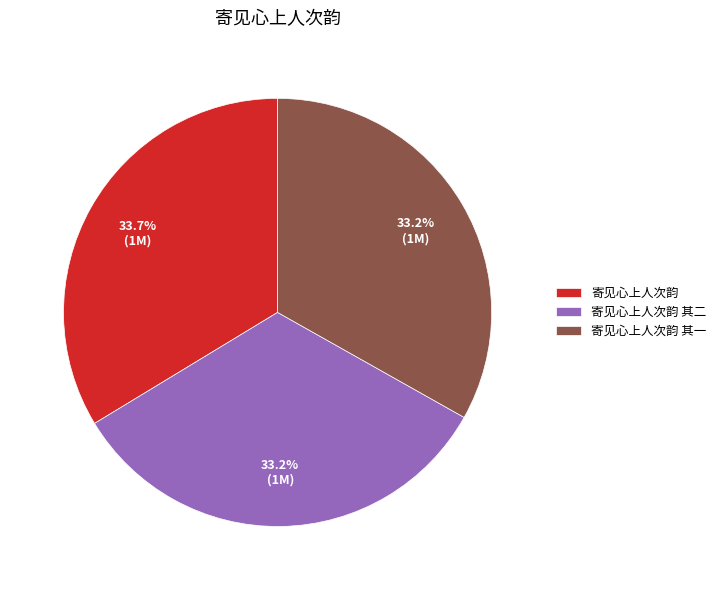

To the nearest percent, what percentage of the pie is 寄见心上人次韵 其一?

33%